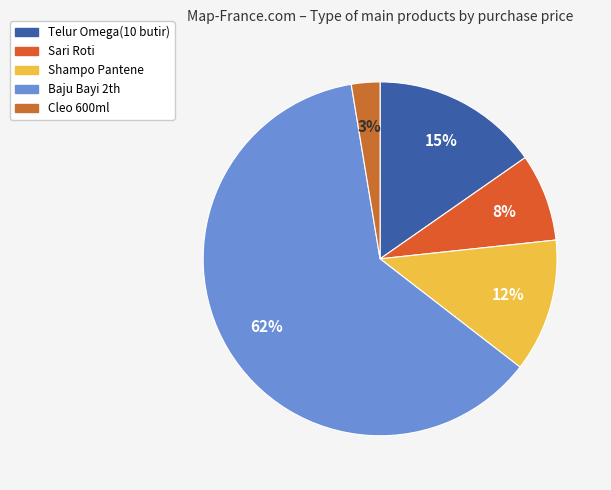

What percentage is NOT represented by Telur Omega(10 butir)?

84.7%